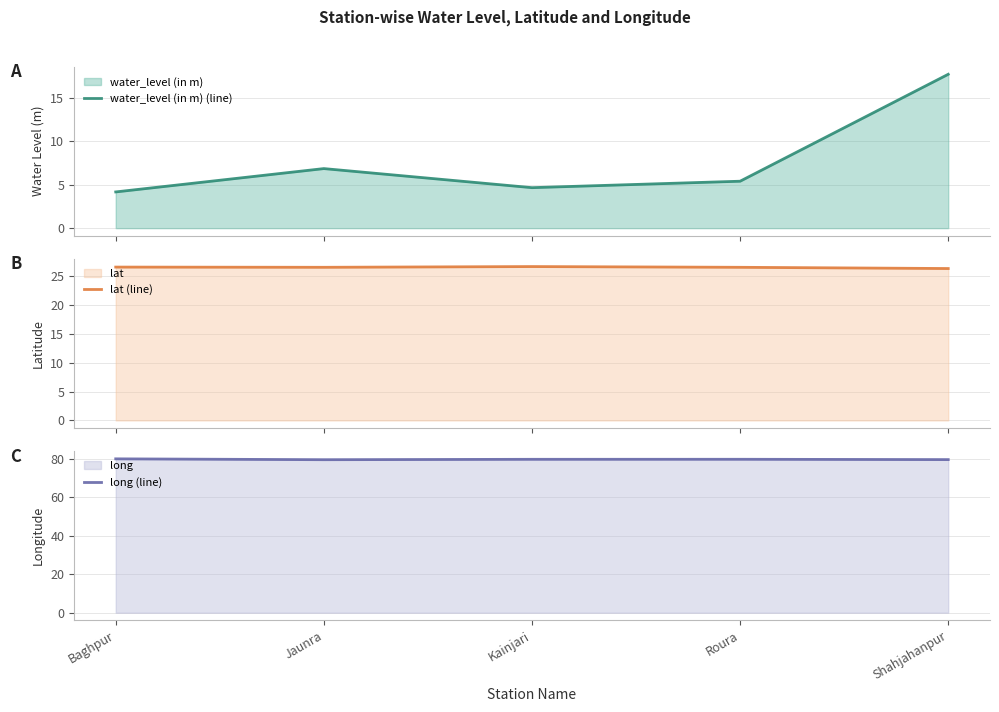

True or false: long (line) and lat (line) intersect in this chart.

False